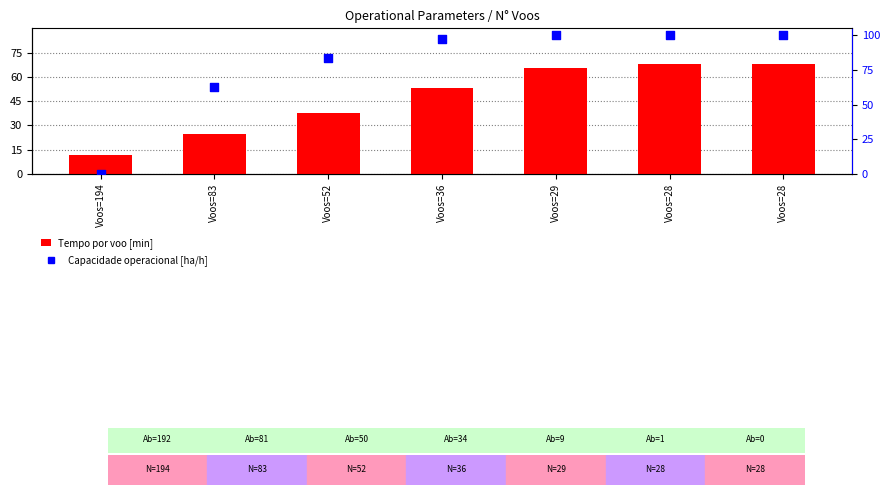

Which series reaches the minimum Y coordinate?

Capacidade operacional [ha/h]